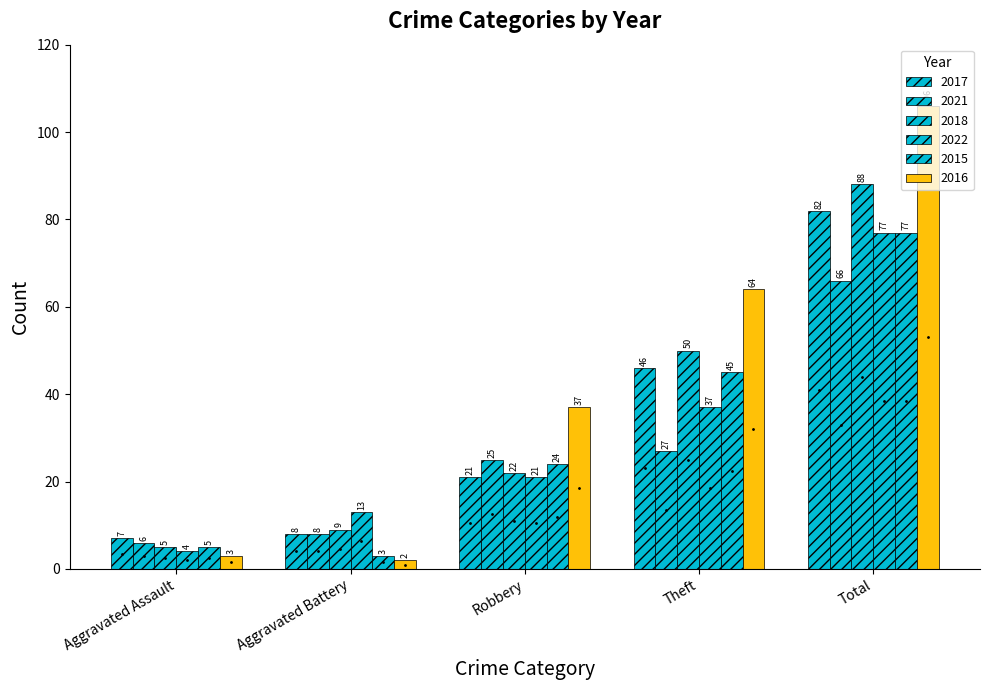

Does the chart contain any negative values?

No